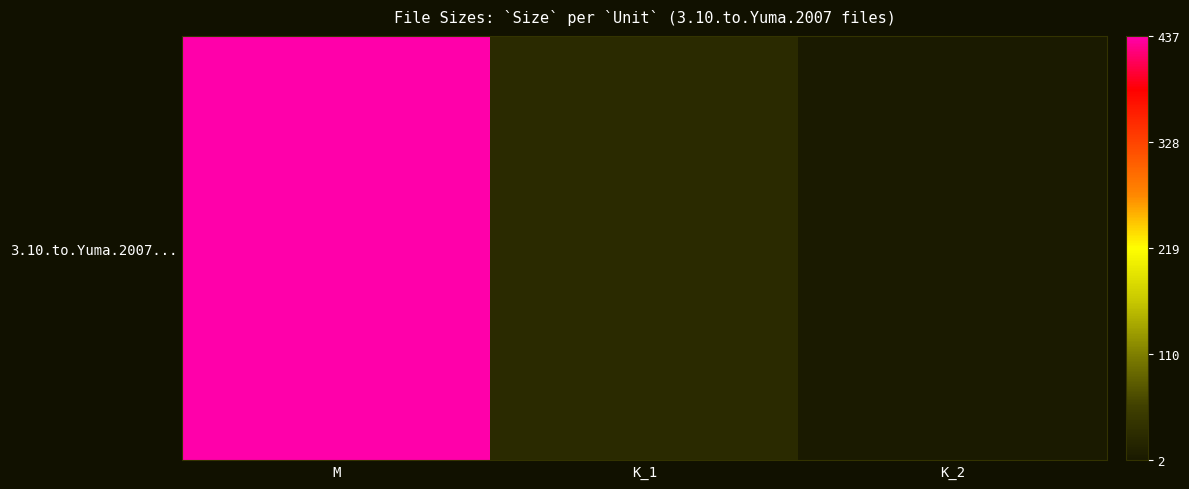

The value at K_1 is 34.5. True or false?

False